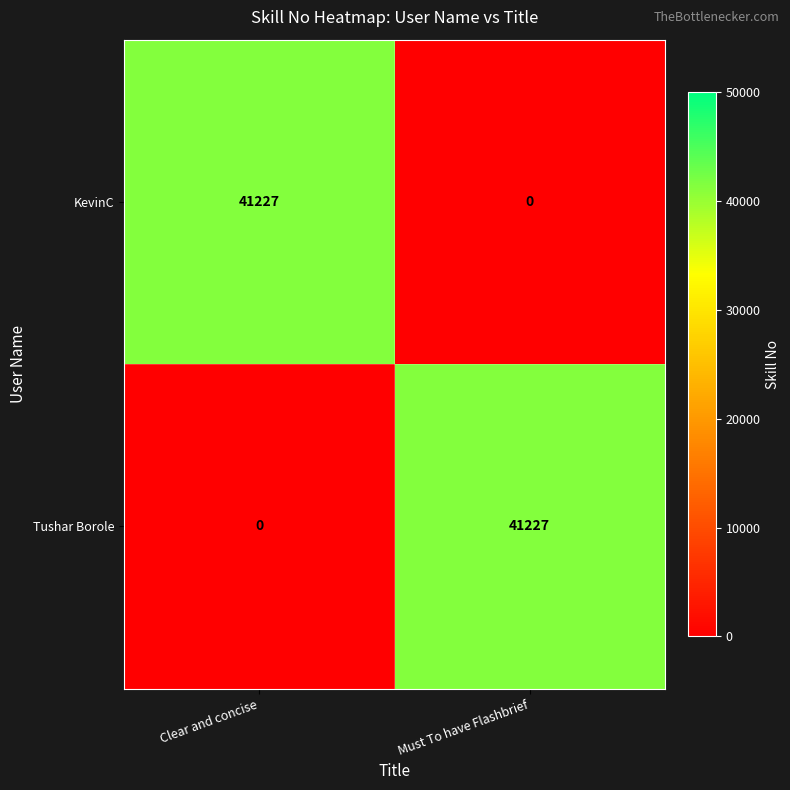

How many categories are shown in the chart?

2